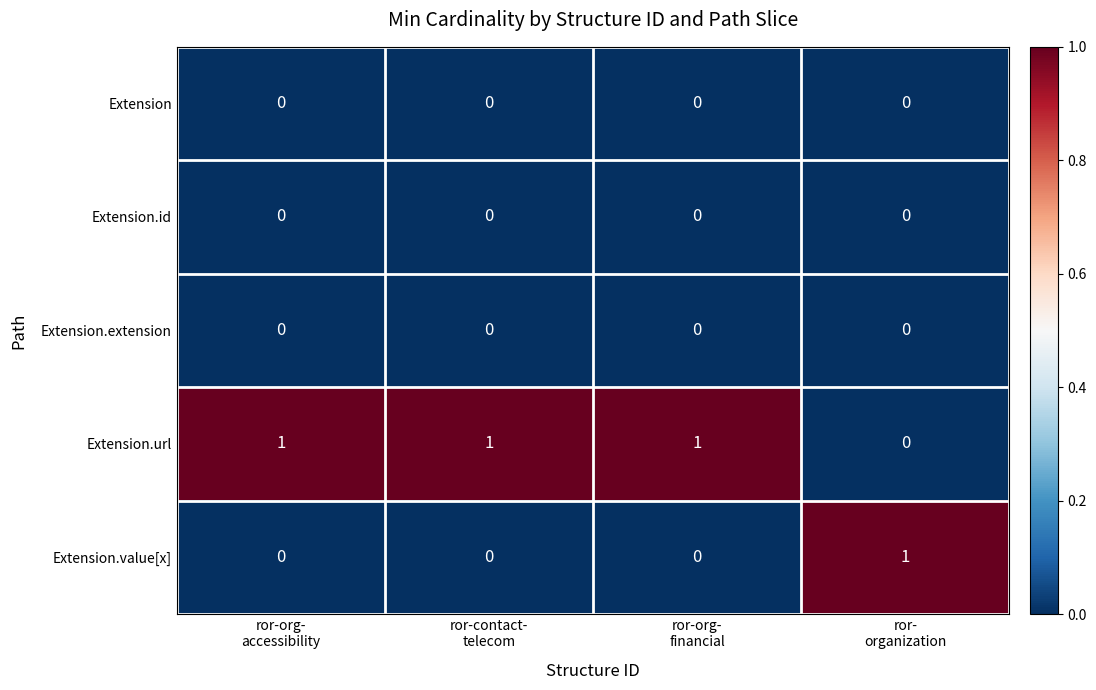

Which series has the largest total across all categories?

Extension.url